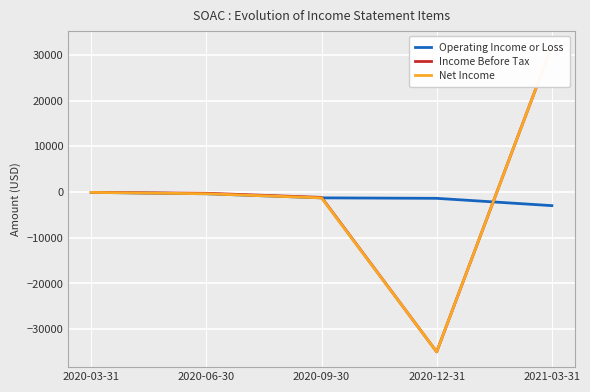

How many series are shown in this chart?

3